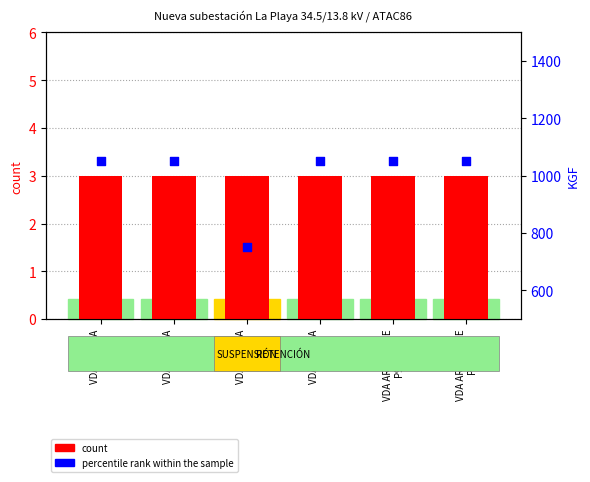

Which series contains the highest Y value?

percentile rank within the sample